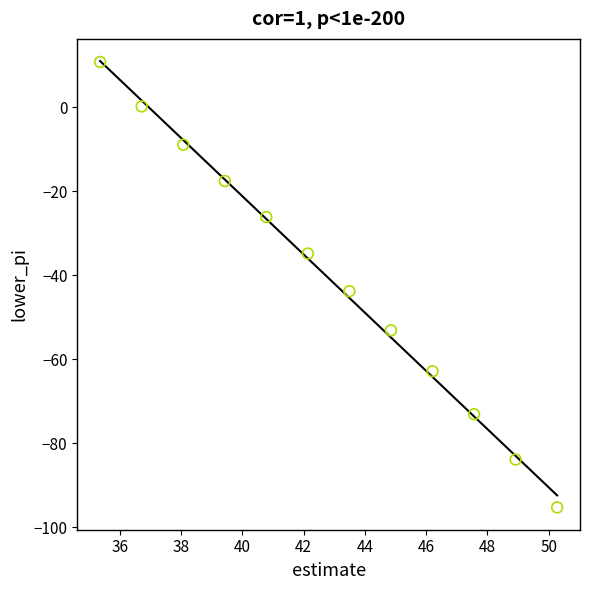

What Y value in the scatter plot is closest to -42?

-43.8